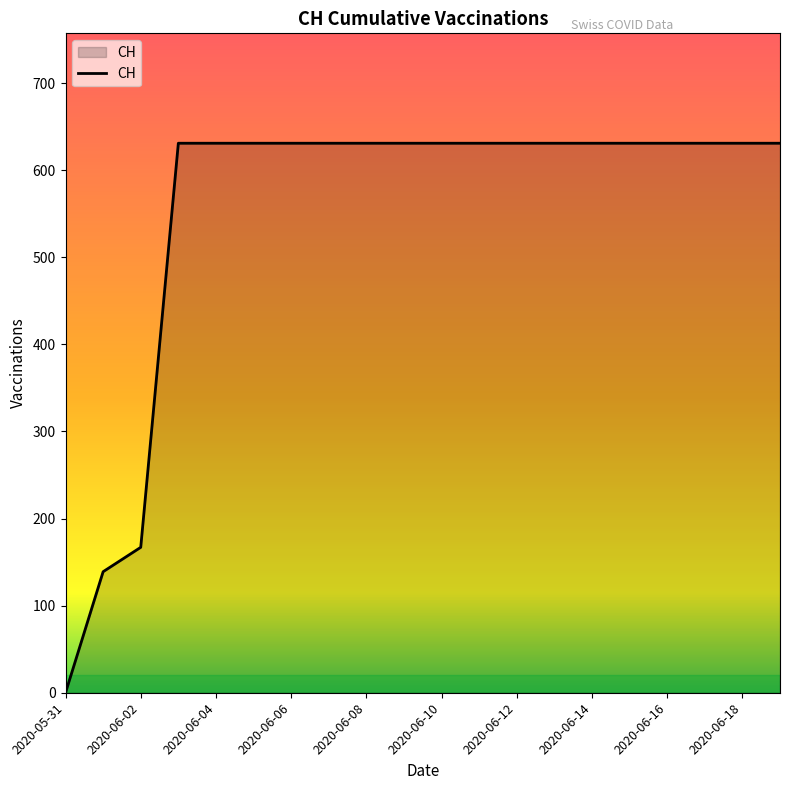

What is the difference between the maximum and minimum values?

631